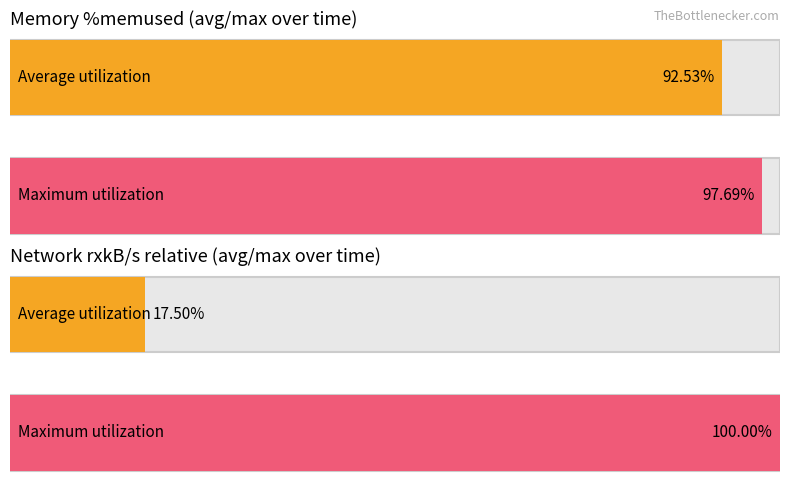

Does the chart contain stacked bars?

No